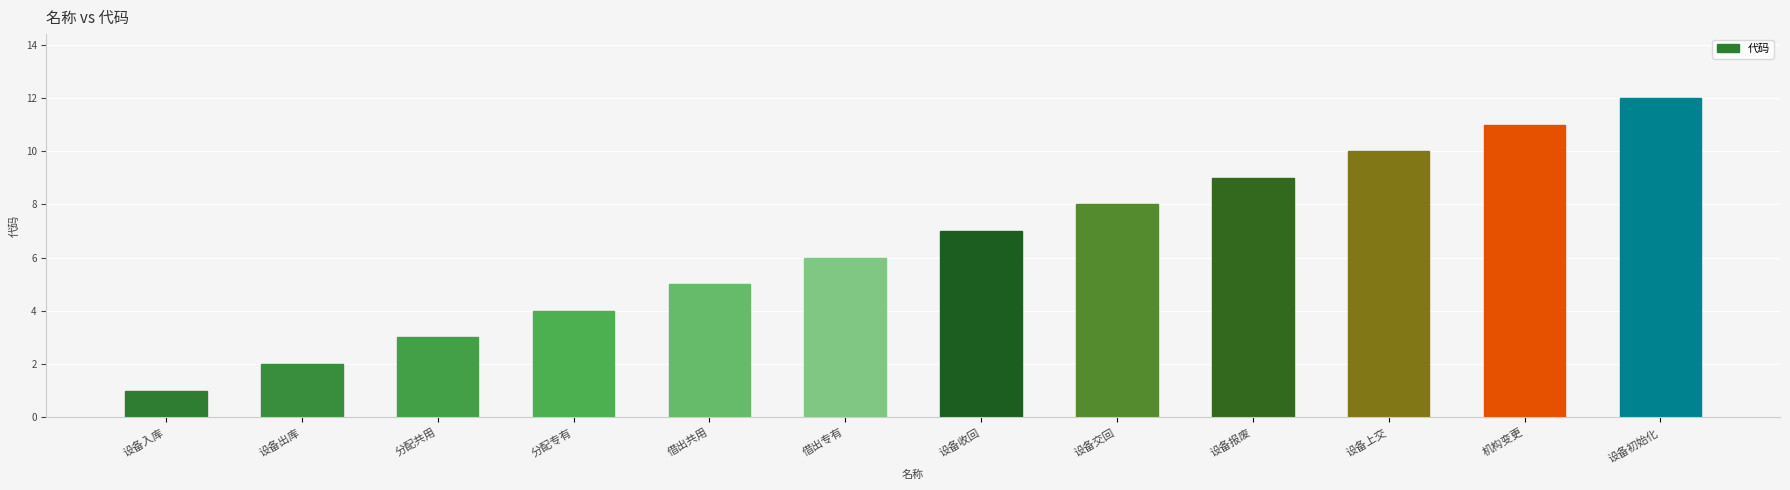

Which category has the highest value across all series?

设备初始化